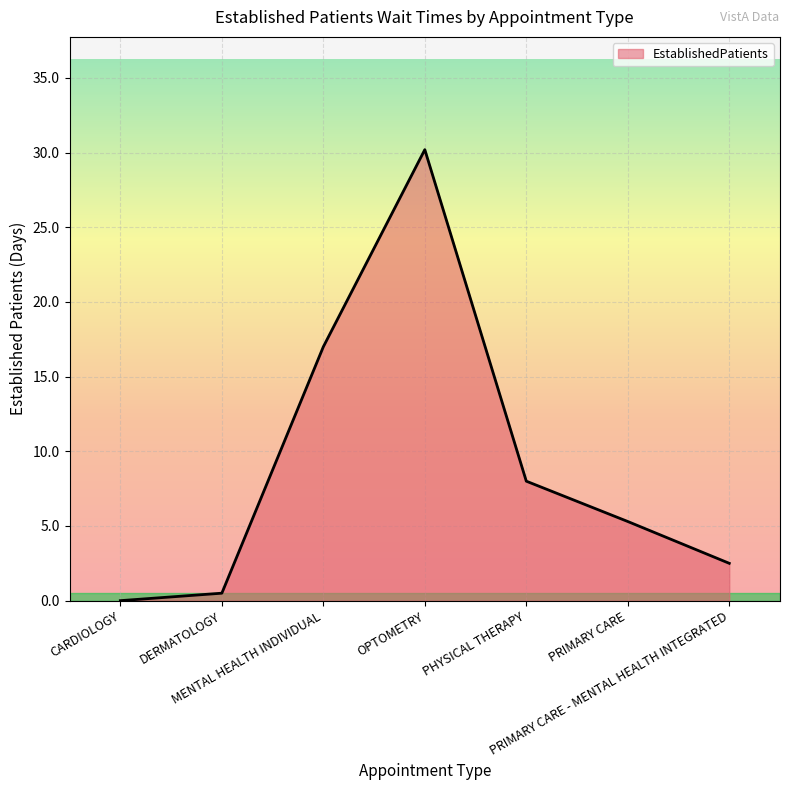

Which label corresponds to the largest value in the chart?

OPTOMETRY